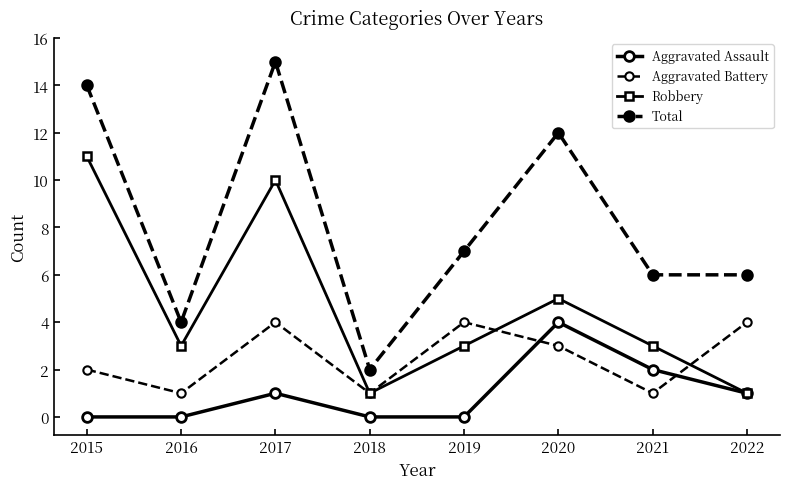

How many lines are shown in the chart?

4